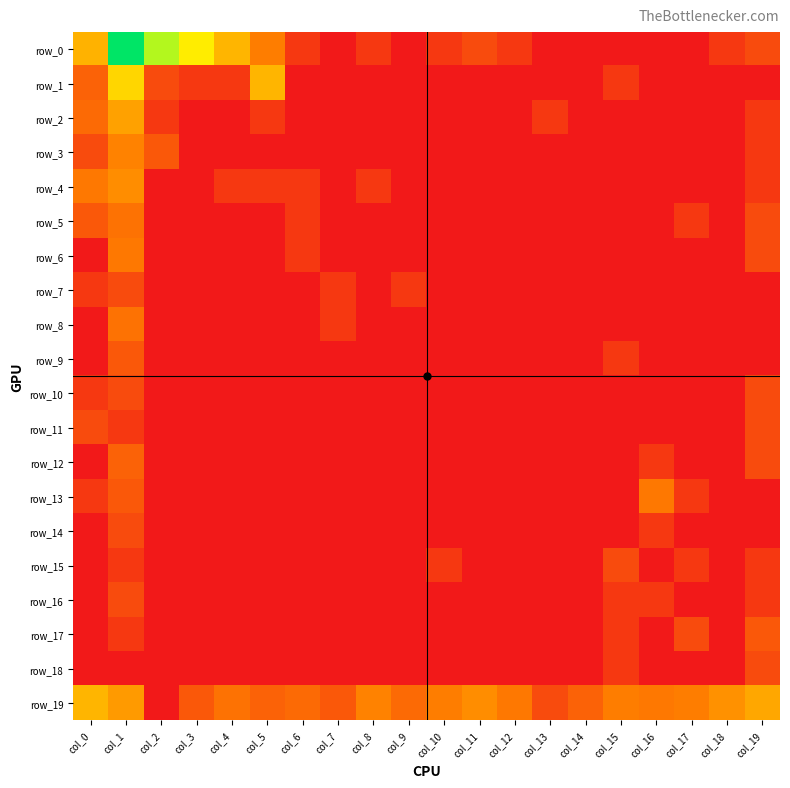

Which series changed the most between col_0 and col_18?

row_0